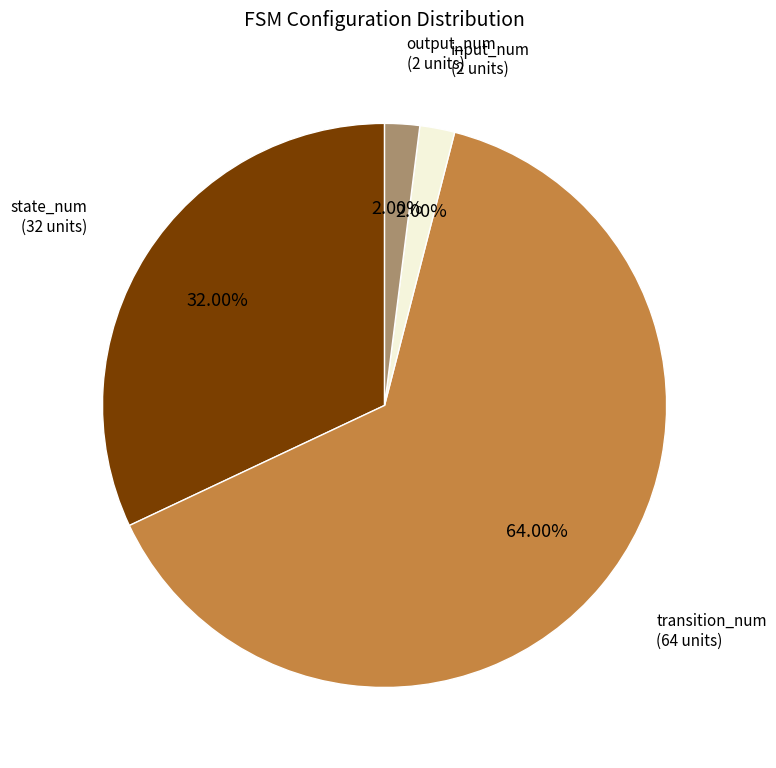

Is there a majority slice in this chart?

Yes